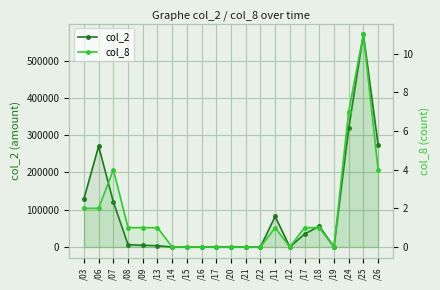

What are all the series names shown in the legend?

col_2, col_8